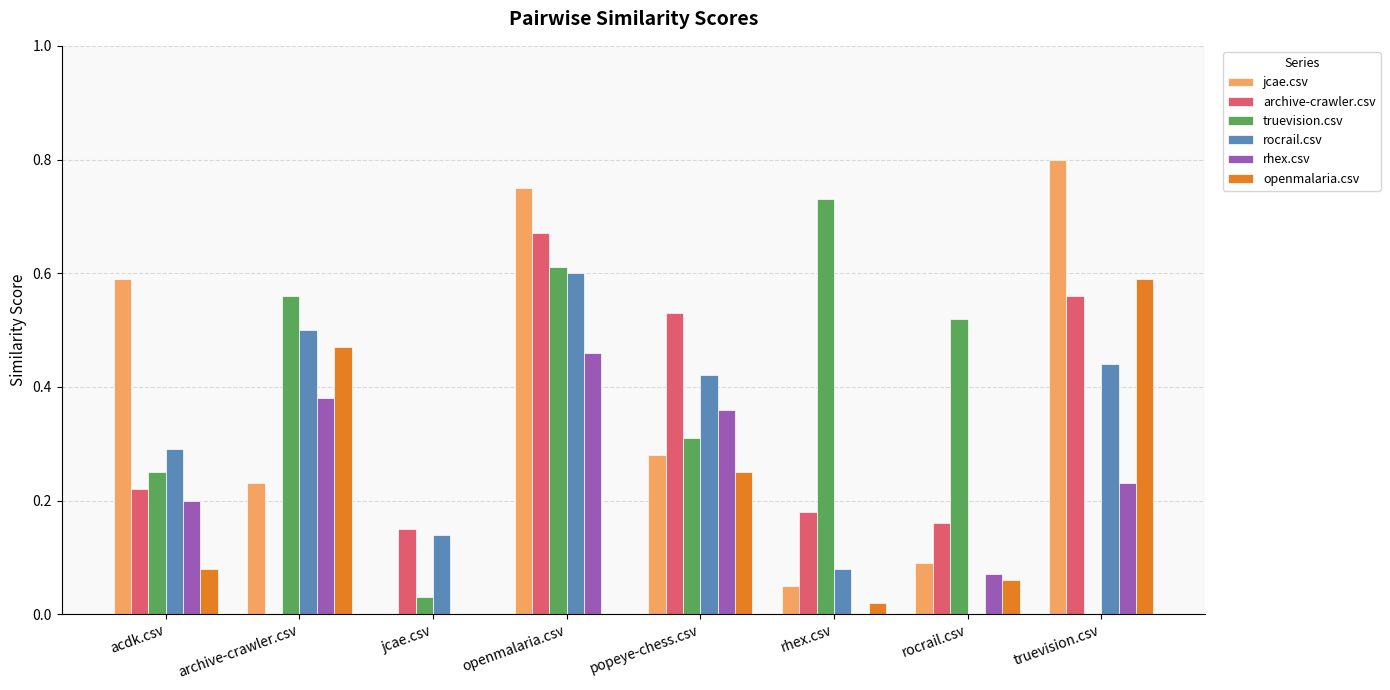

The value of openmalaria.csv at popeye-chess.csv is 0.2. True or false?

True